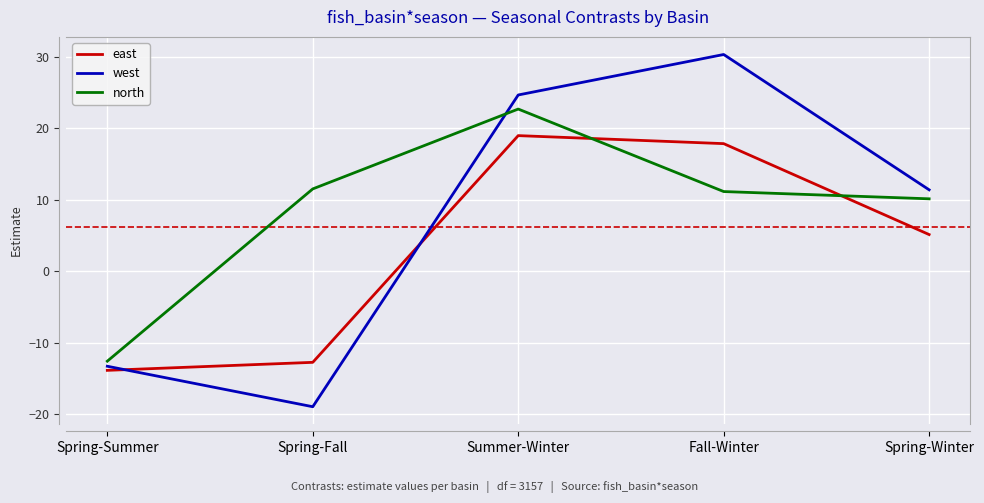

At which label does west first exceed 11?

Summer-Winter